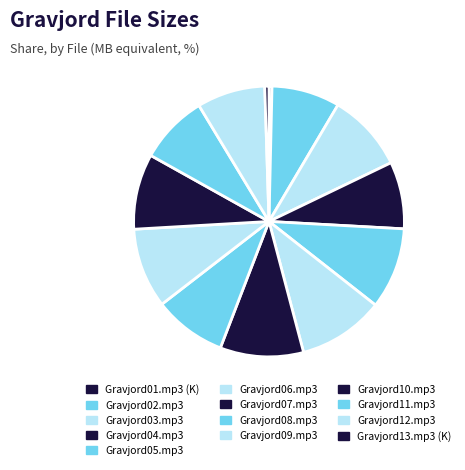

What is the change in value from Gravjord07.mp3 to Gravjord11.mp3?

-0.5